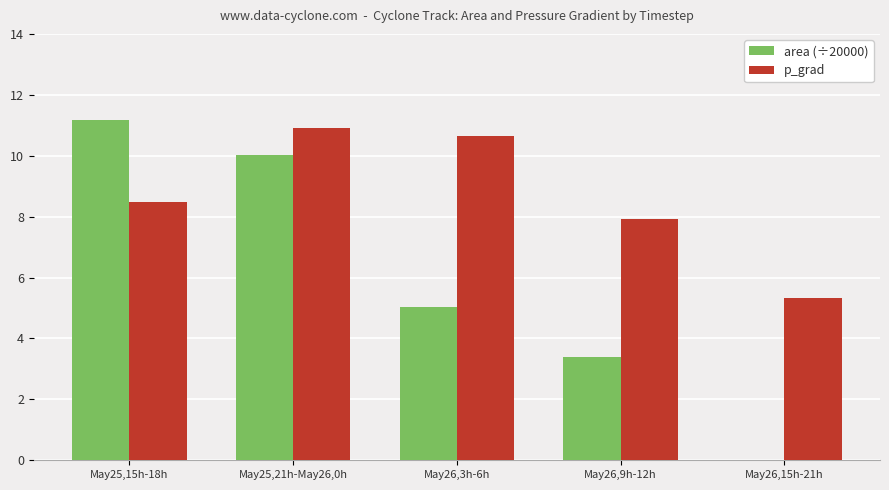

What is the sum of all area (÷20000) values?

29.6